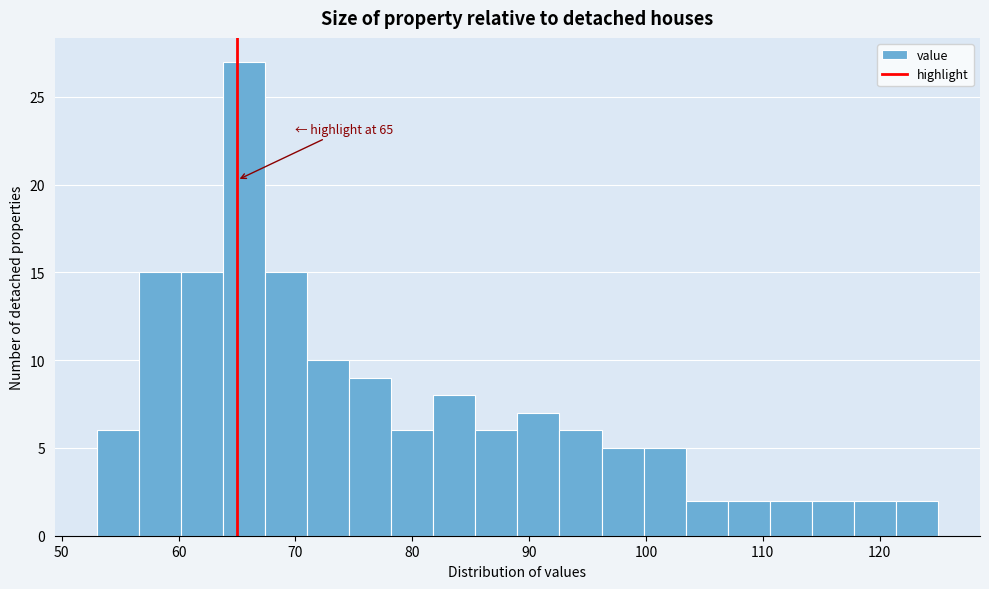

Read against the x-axis, roughly where is the centre of the tallest bar?

66